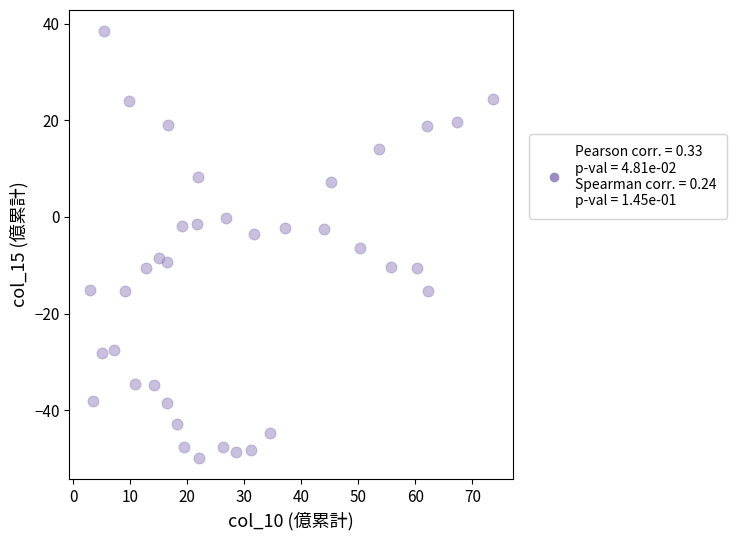

What is the range of X values (max minus min)?

70.7